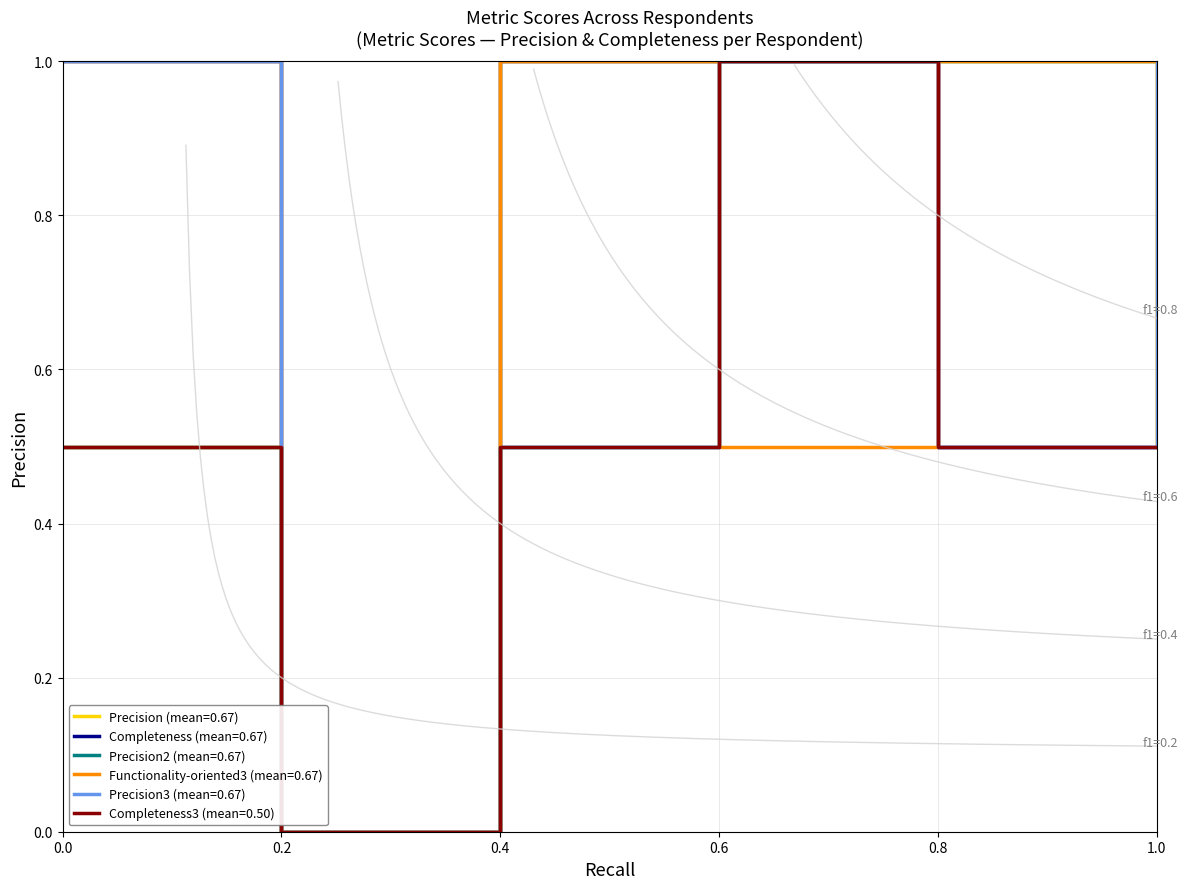

True or false: Completeness and Precision2 cross at least once.

False